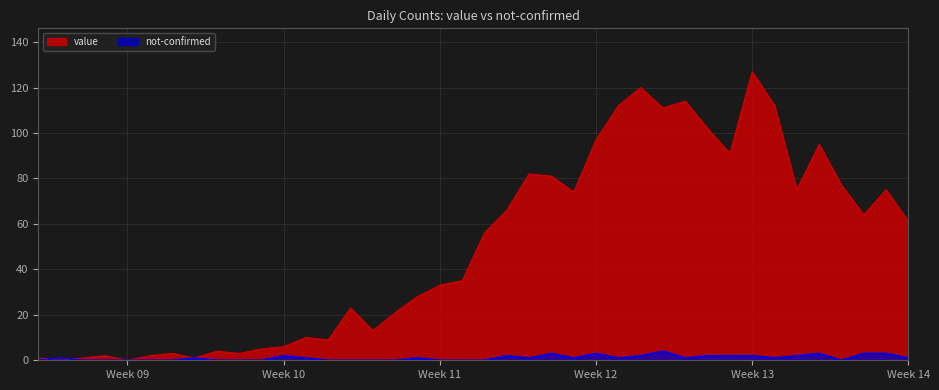

Which category has the lowest value in the value series?

2020-02-28